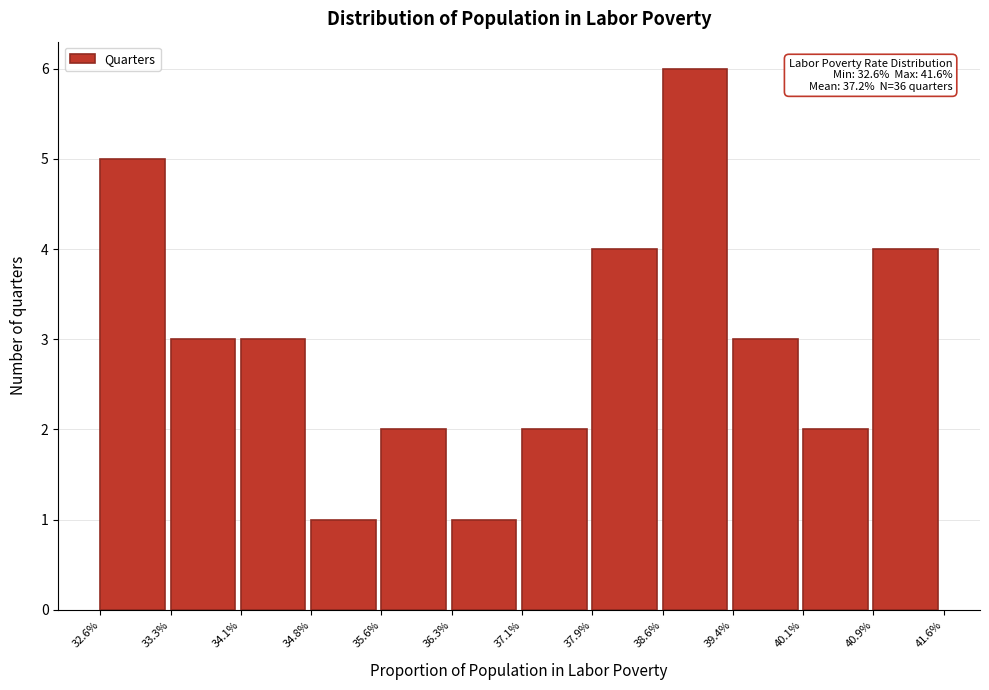

Reading right to left, transcribe all the data shown in this chart.

40.9%=4	40.1%=2	39.4%=3	38.6%=6	37.9%=4	37.1%=2	36.3%=1	35.6%=2	34.8%=1	34.1%=3	33.3%=3	32.6%=5